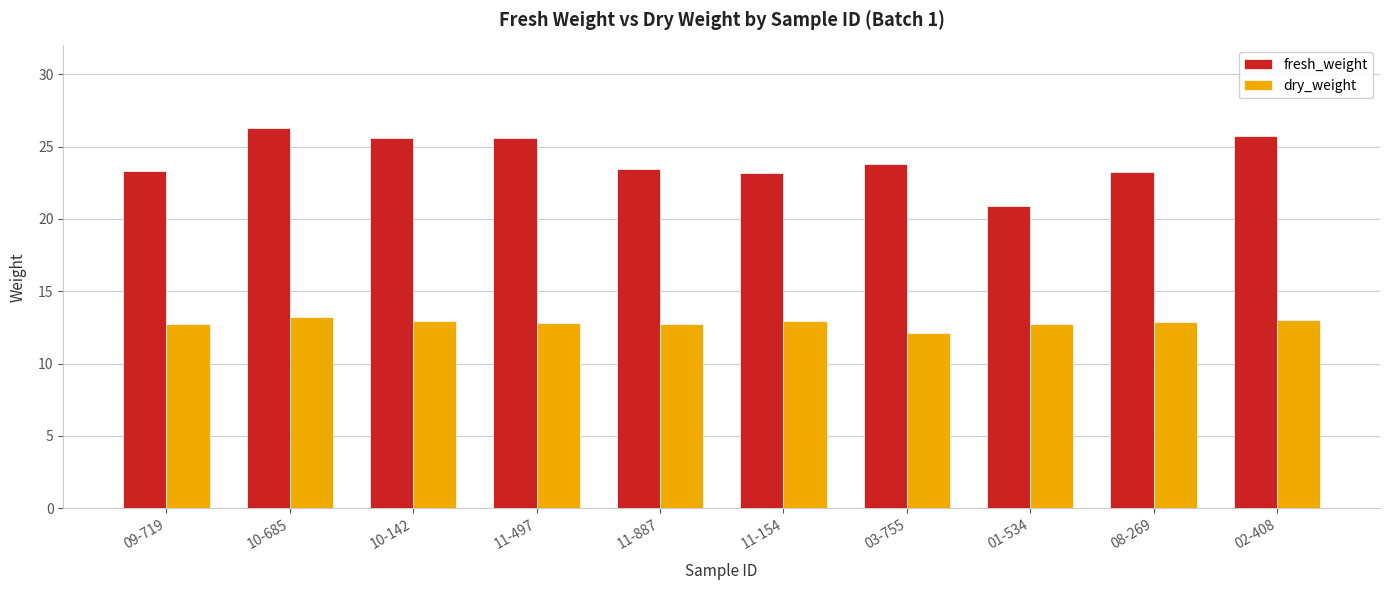

What value does the fresh_weight series have at 10-685?

26.3